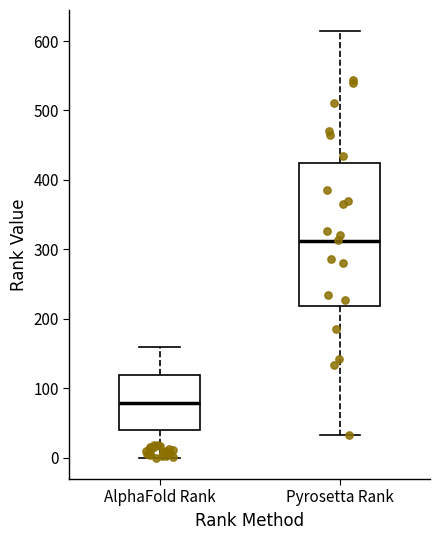

Reading left to right, transcribe this box plot: for each box, give where its median line is, the range the box spans, and where its two whiskers end, as read against the y-axis. The values are not printed on the chart, so give them approximately, as read against the axis.

AlphaFold Rank: median 80, box 40 to 120, whiskers 0 to 160
Pyrosetta Rank: median 310, box 220 to 430, whiskers 30 to 610